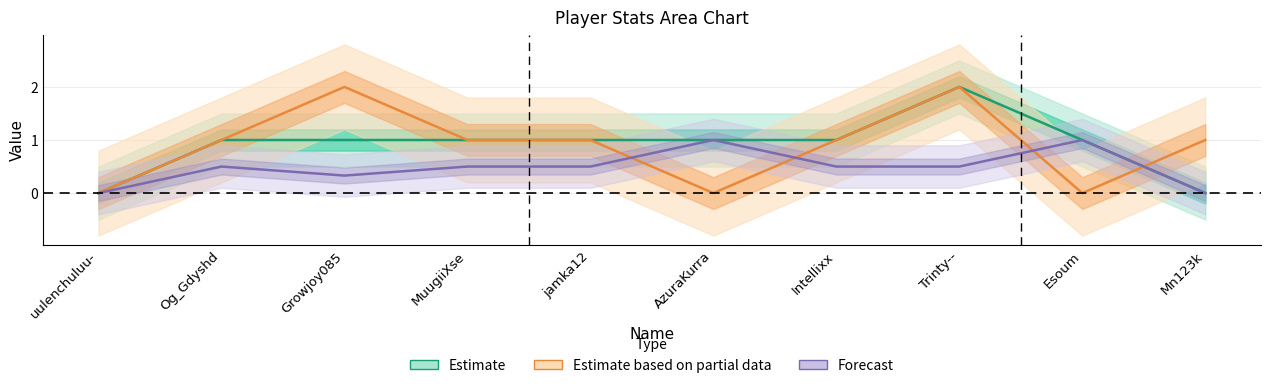

How many data points does each series have?

10